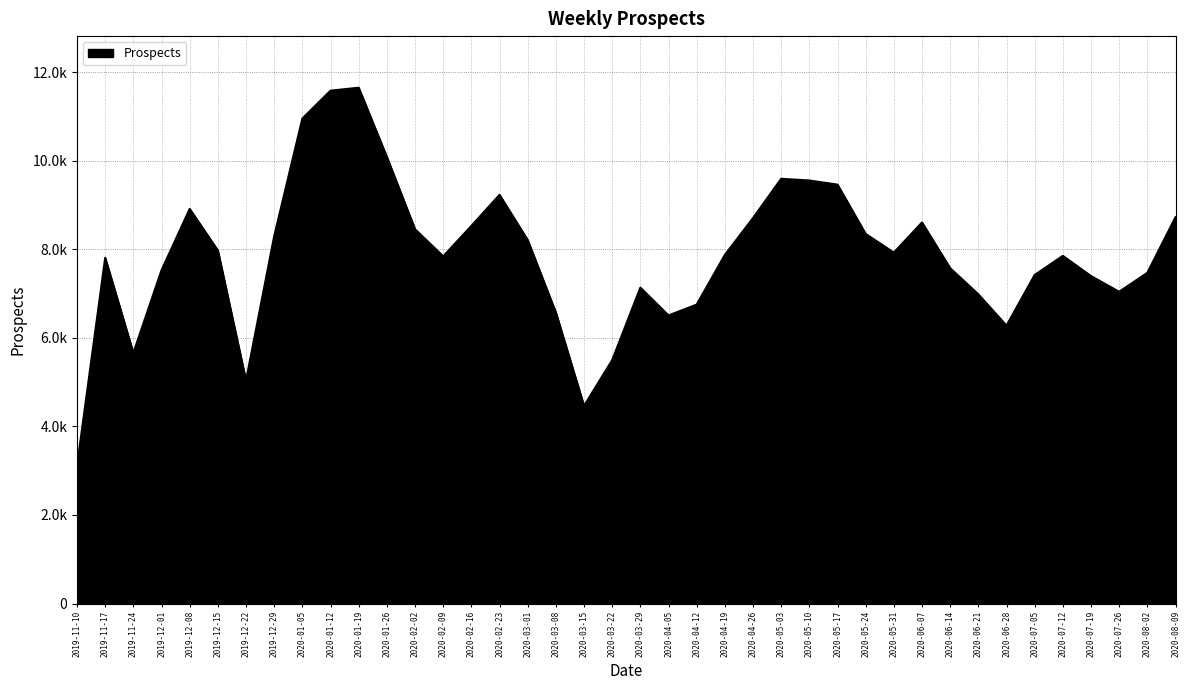

What is the label of the 39th point from the left?

2020-08-02